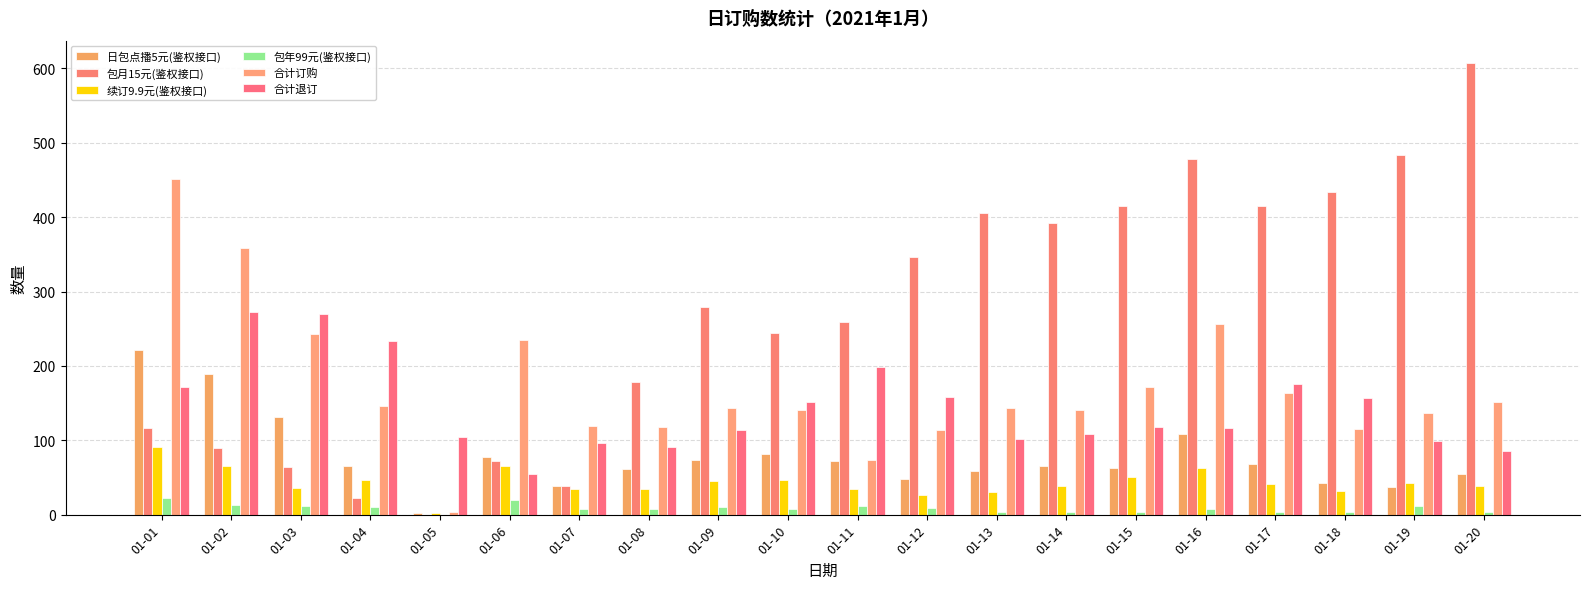

At which category is the sum across all series the highest?

01-01